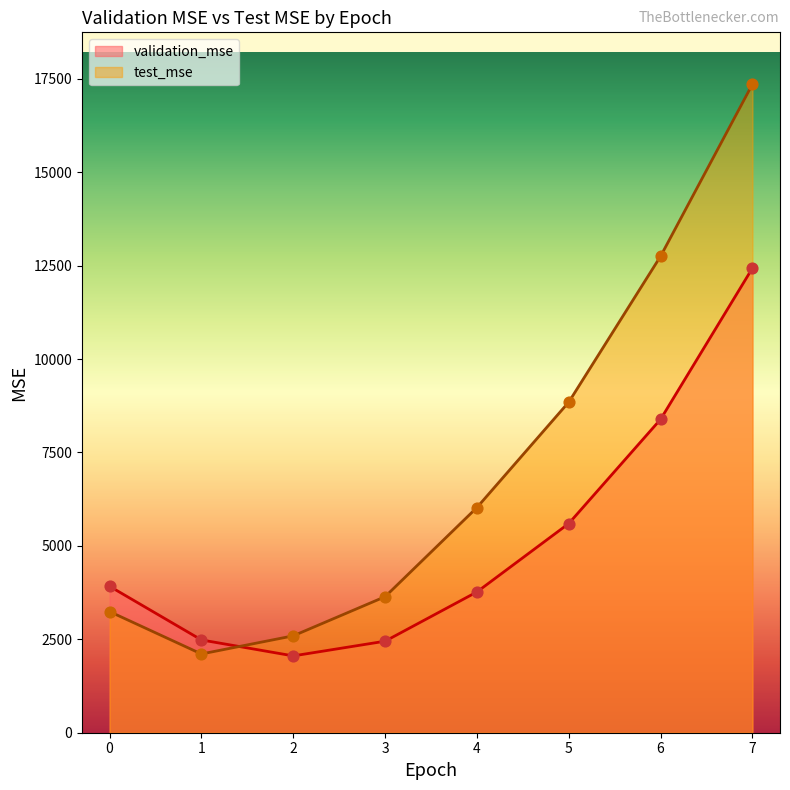

Is the value of validation_mse at 0 greater than the value of test_mse at 7?

No